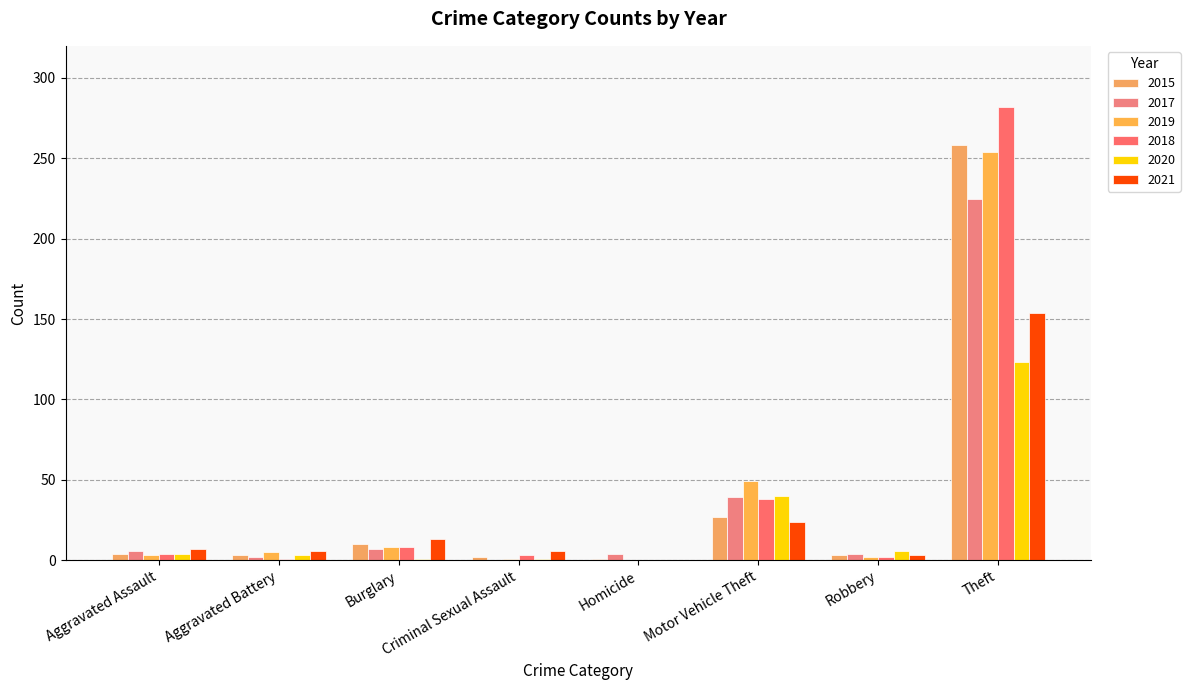

Count the number of data series in this chart.

6